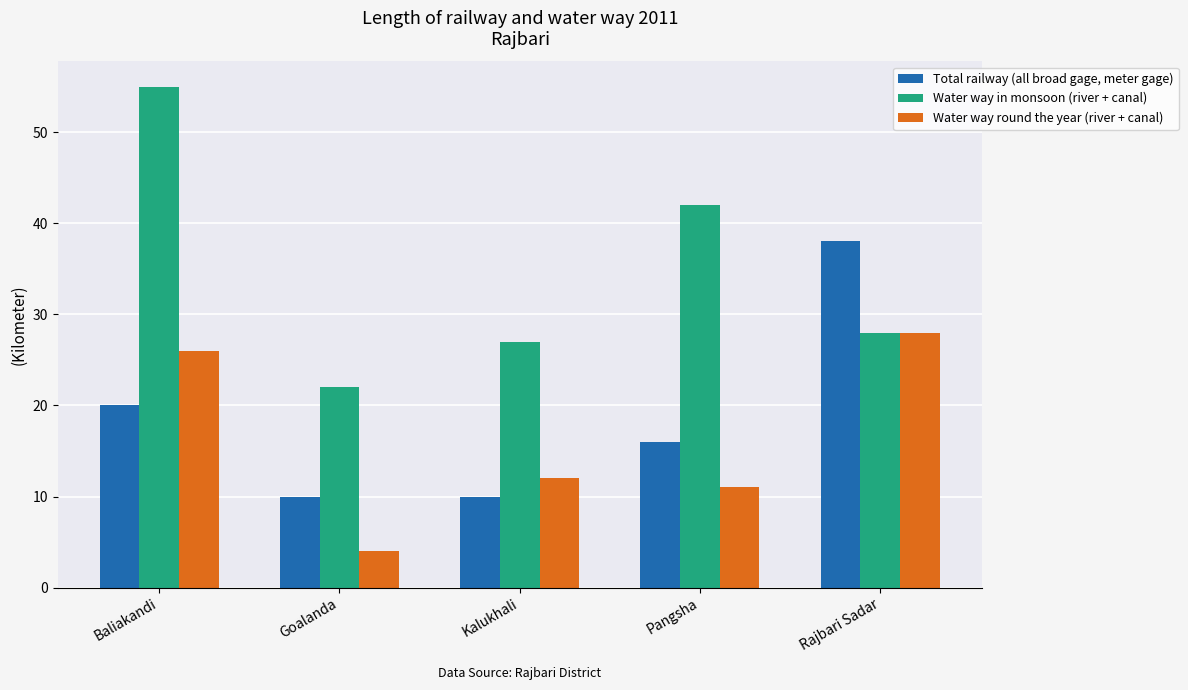

What is the total value across all series at Kalukhali?

49